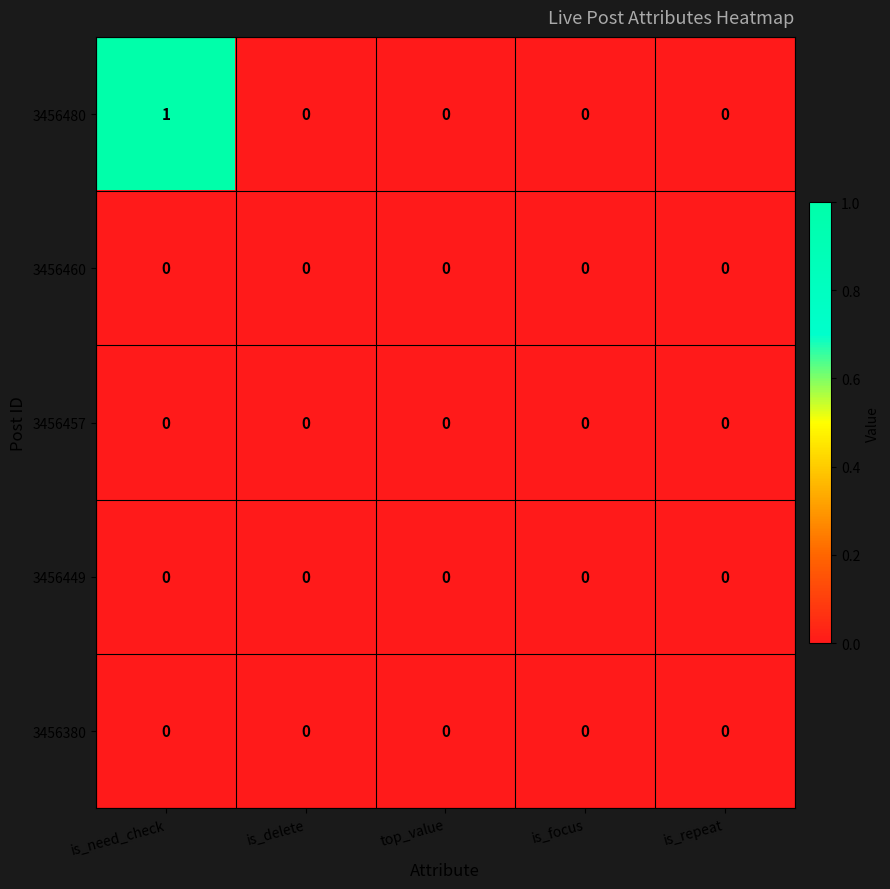

Which series has the largest total across all categories?

3456480